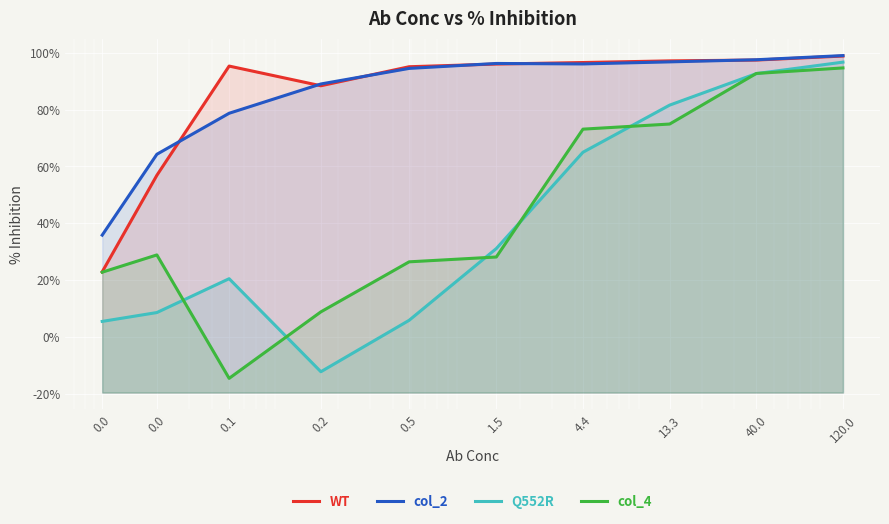

How many lines are shown in the chart?

4